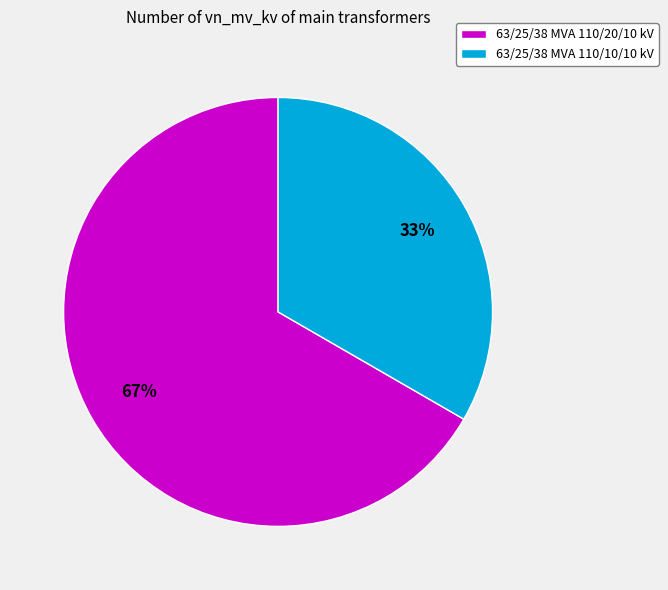

Is 63/25/38 MVA 110/10/10 kV the majority of the pie?

No